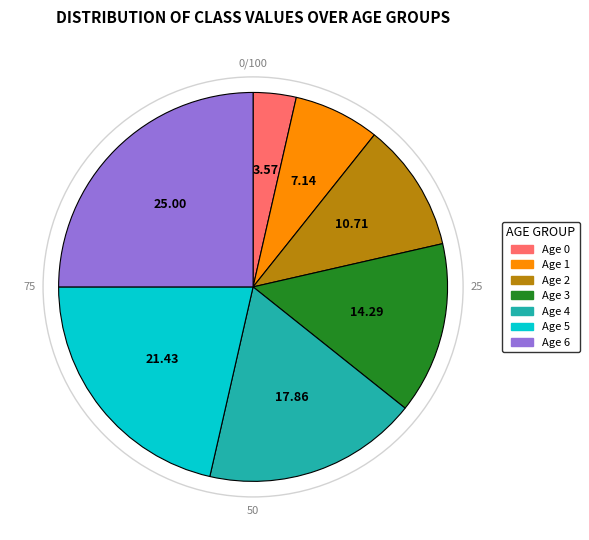

Rank the categories by value from highest to lowest.

Age 6, Age 5, Age 4, Age 3, Age 2, Age 1, Age 0